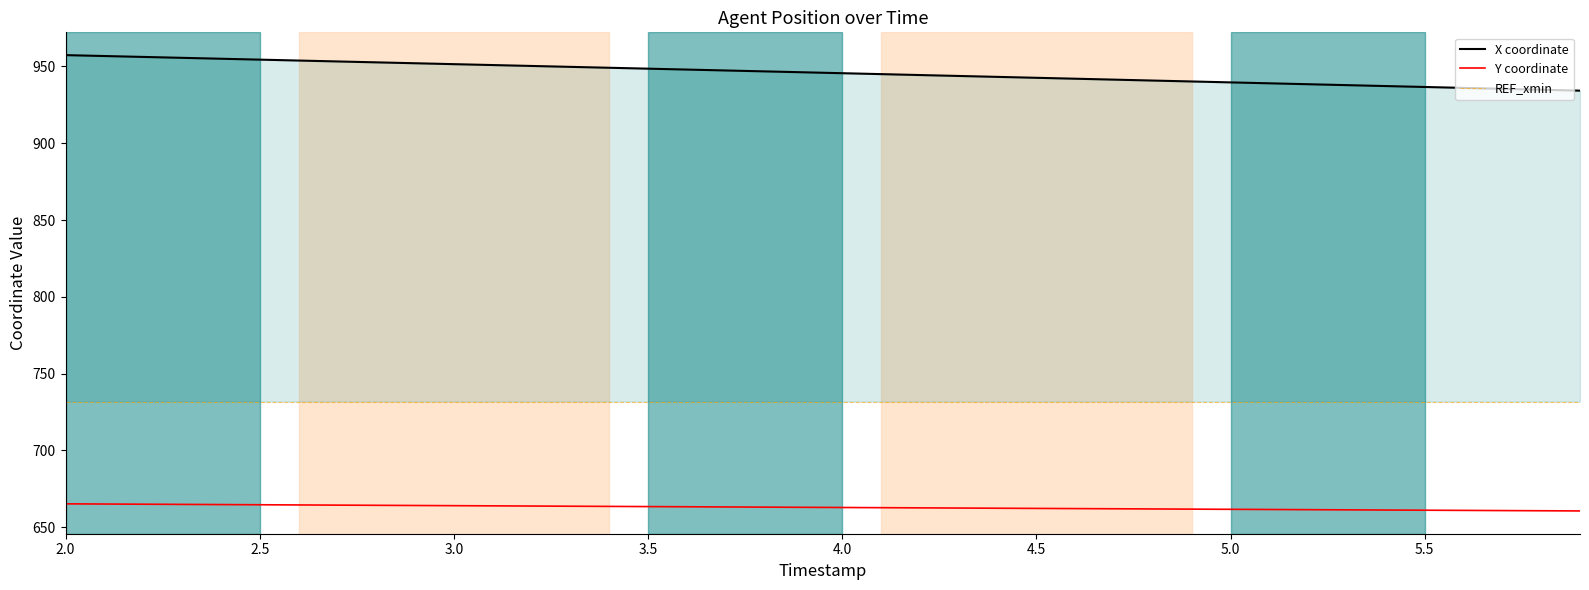

How many values in the X series exceed 946?

20